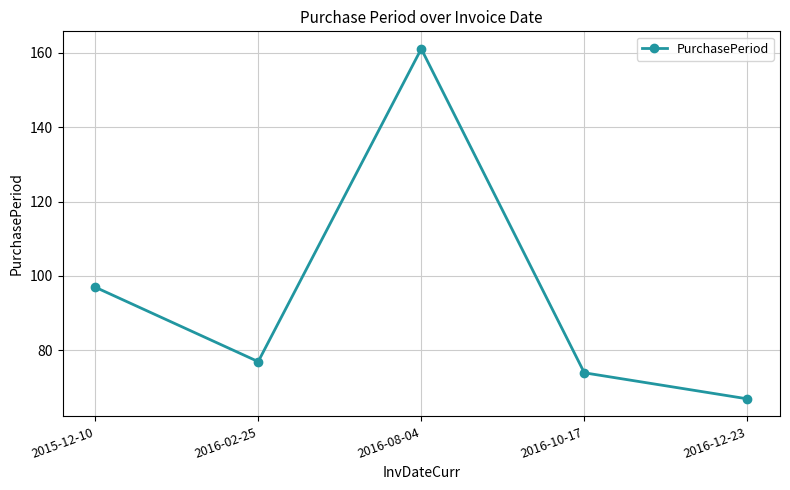

Read the value at 2016-12-23, to the nearest 10.

70